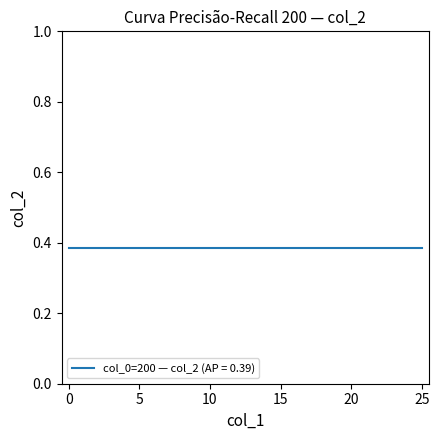

True or false: col_2 and col_1 intersect in this chart.

True